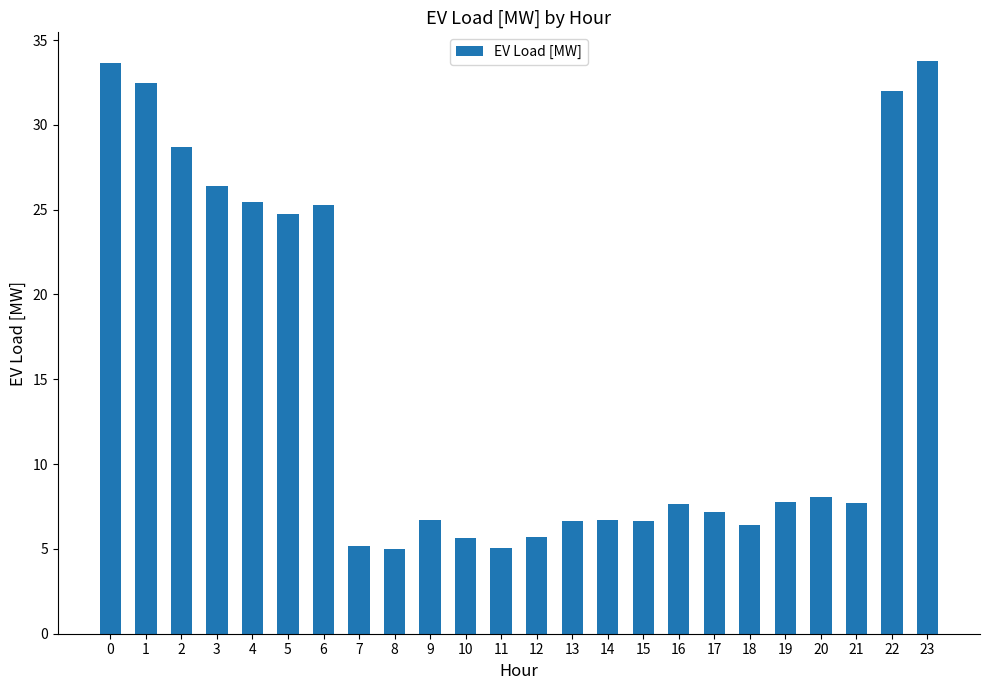

What is the approximate value at 17?

7.2